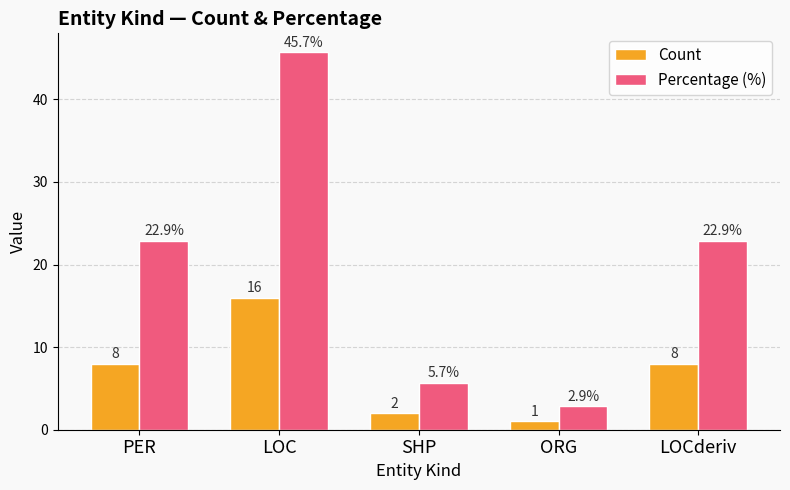

The Percentage (%) series shows 45.7 at LOC. True or false?

True